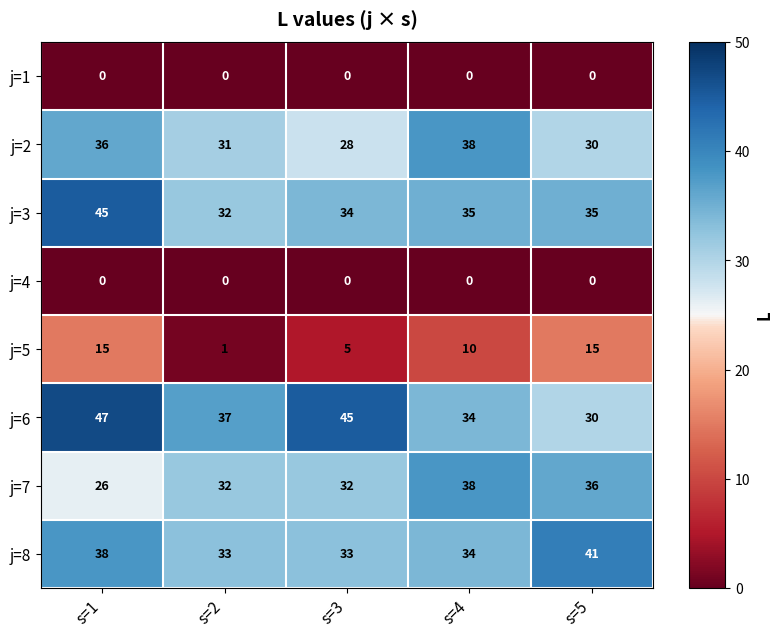

What is the average value of the j=2 series?

33